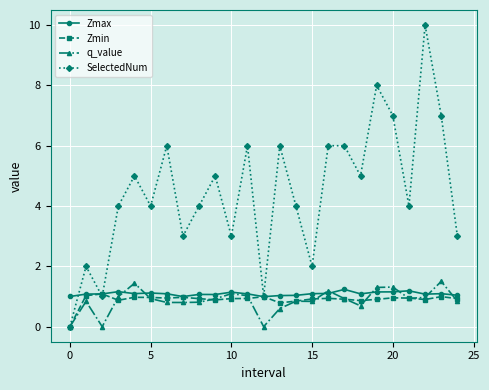

What is the value of the Zmax point at the 21st from the left?

1.2